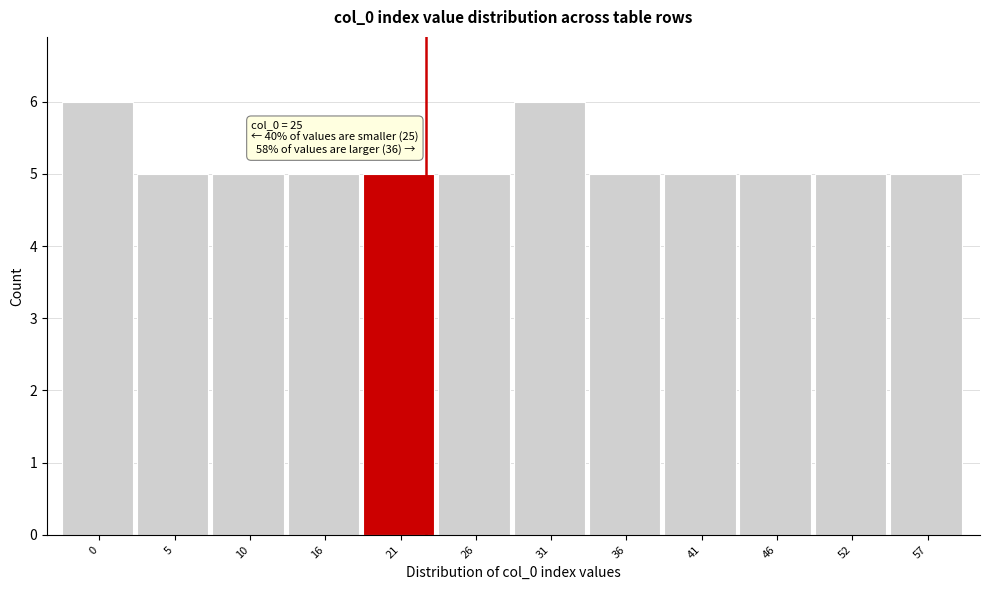

Reading left to right, what are all the values shown in this chart?

0=6	5=5	10=5	16=5	21=5	26=5	31=6	36=5	41=5	46=5	52=5	57=5